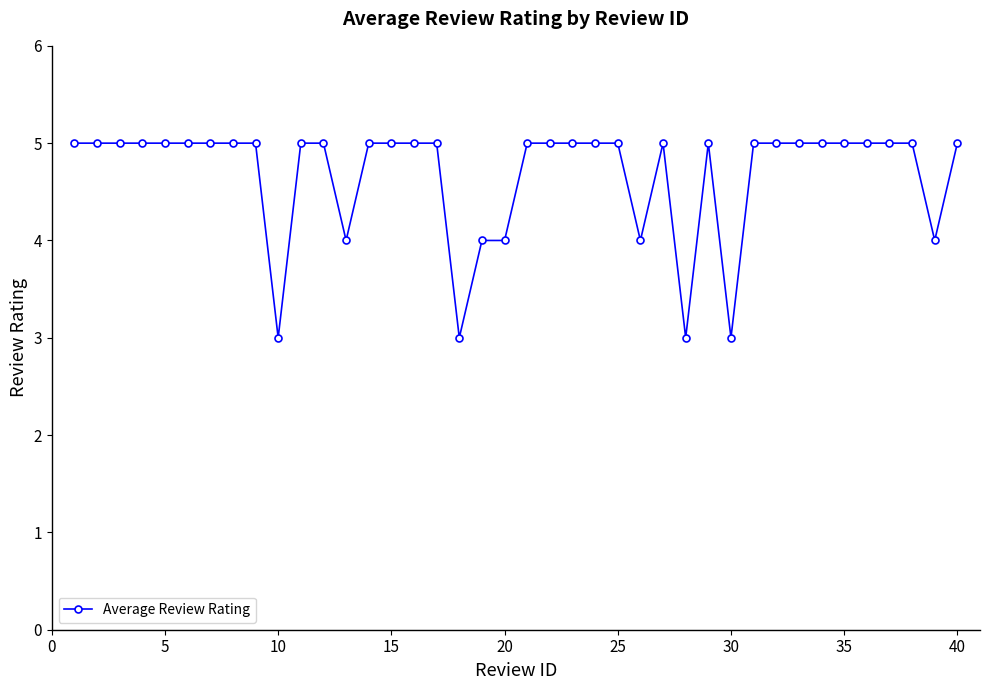

How many lines are shown in the chart?

1